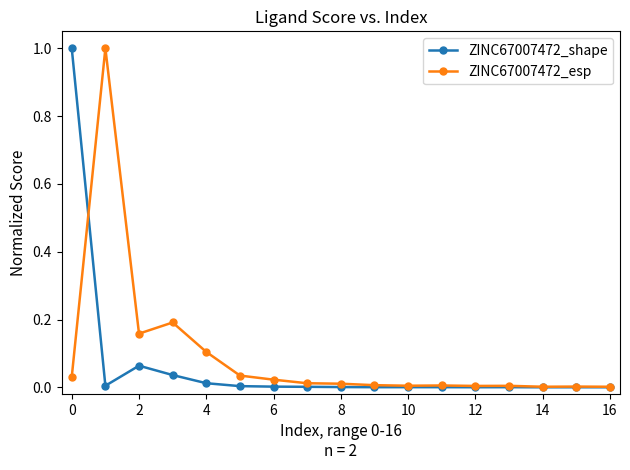

What are all the series names shown in the legend?

ZINC67007472_shape, ZINC67007472_esp